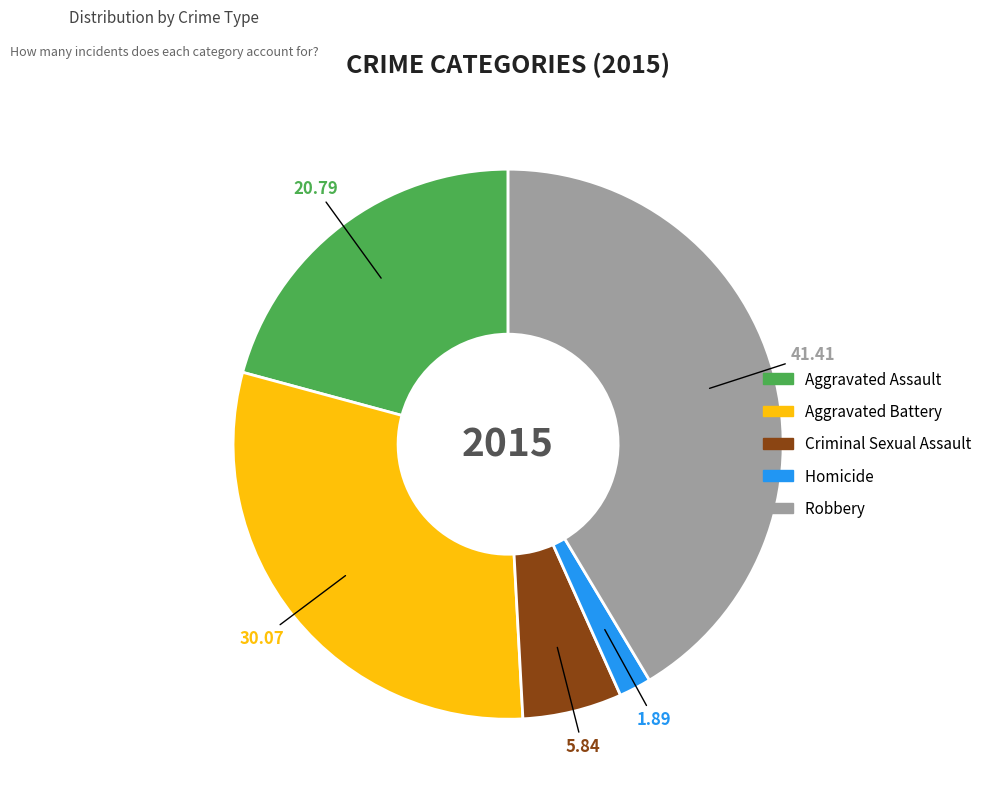

Between Criminal Sexual Assault and Robbery, which is larger?

Robbery